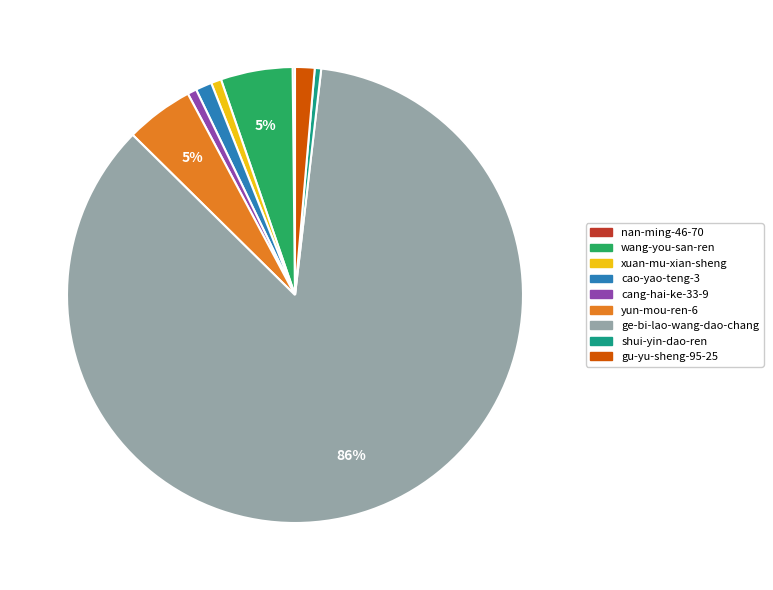

Is there a majority slice in this chart?

Yes